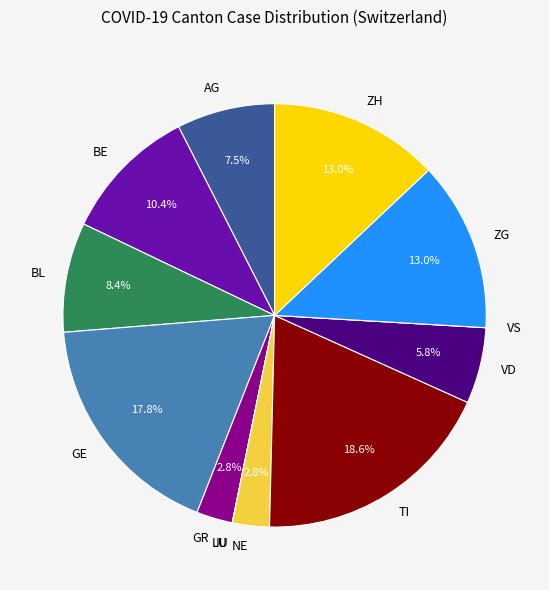

Do BL and ZH together represent more than half of the pie?

No